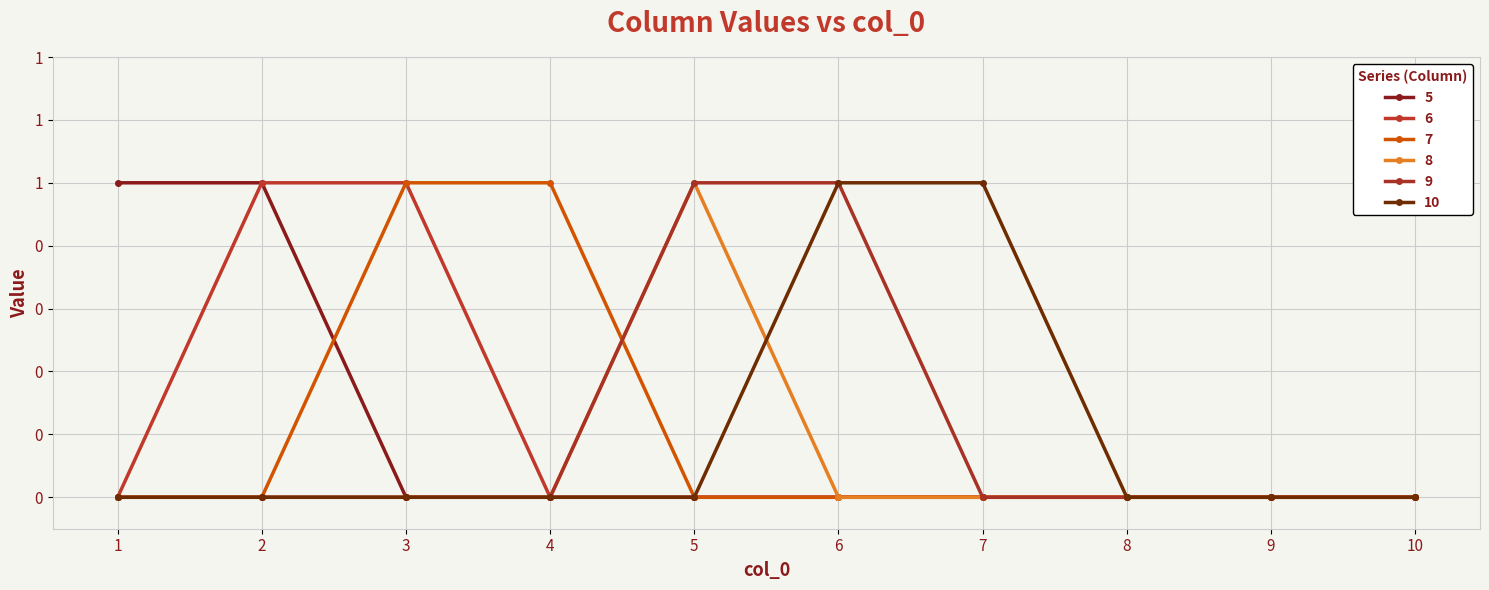

True or false: 8 has a value of 0 at 4.

True